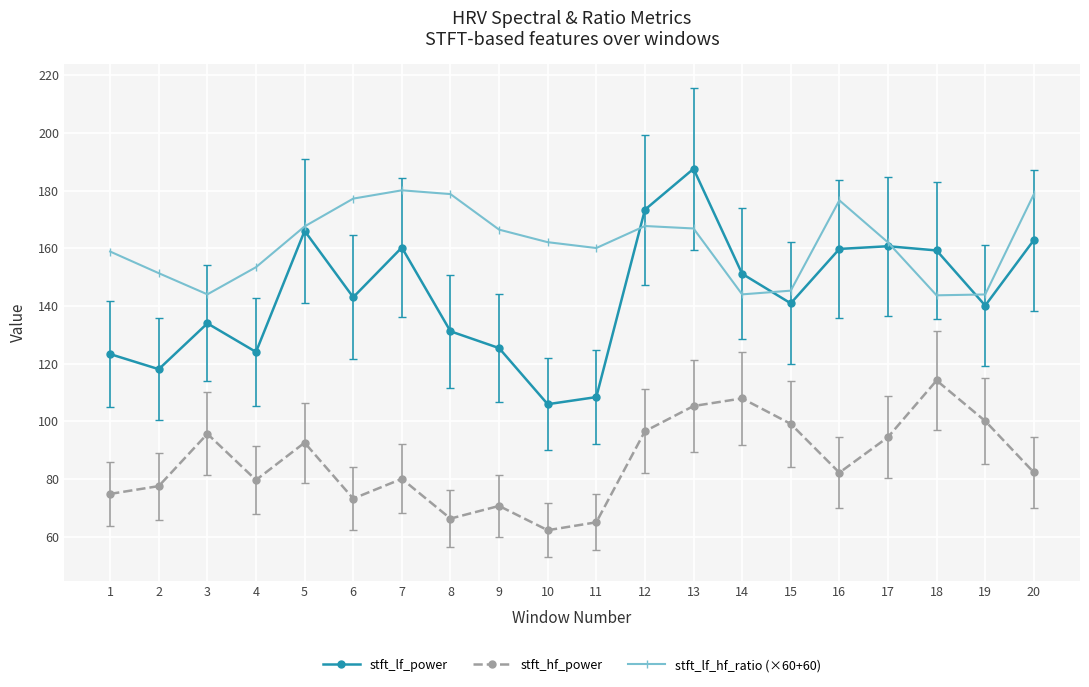

Which category has the highest value across all series?

13